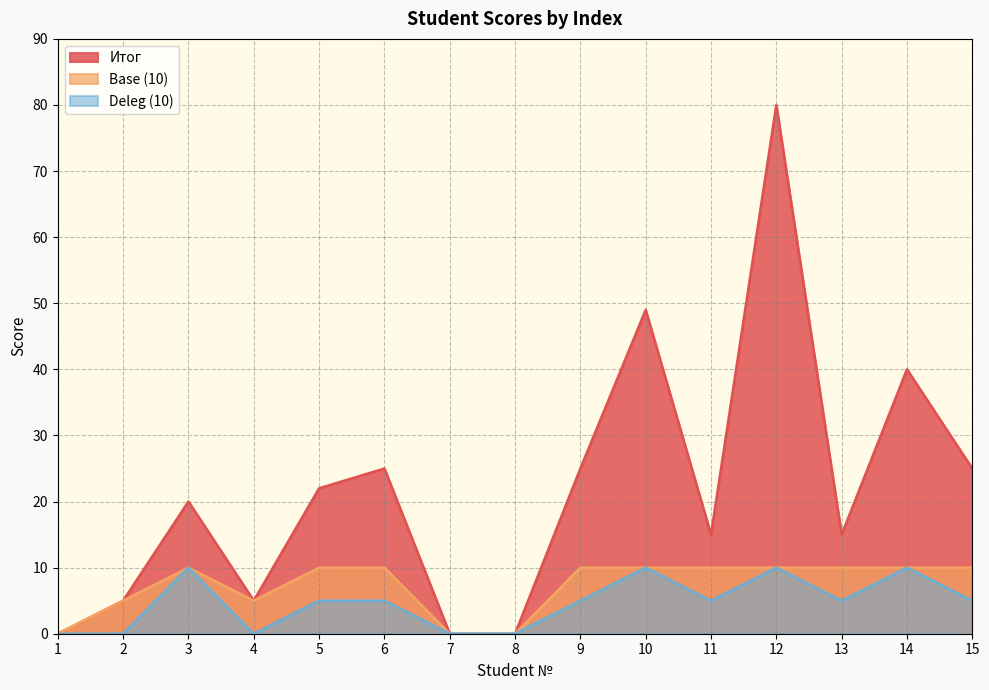

How many data points does each series have?

15